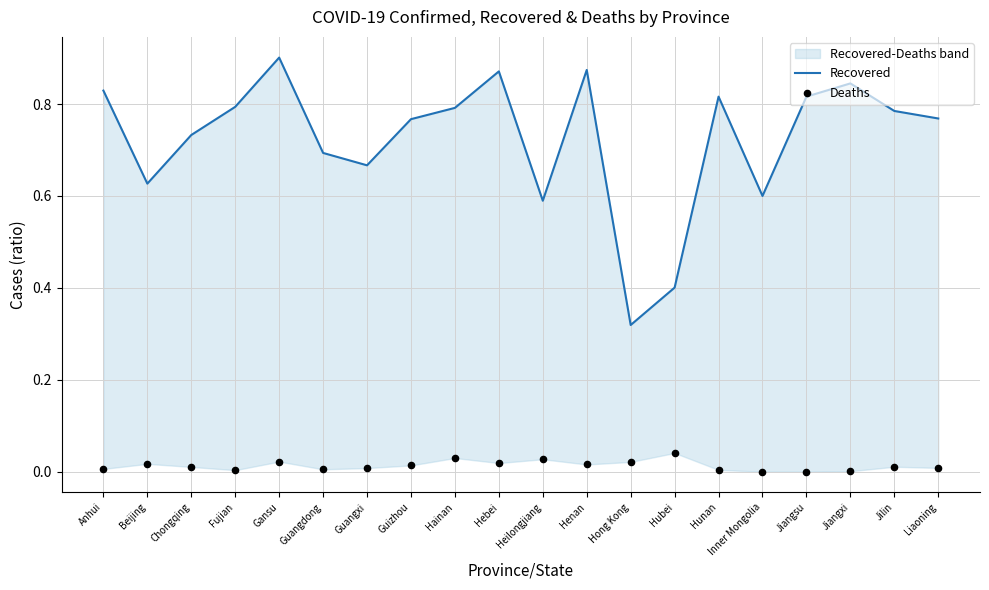

Which series contains the highest Y value?

Recovered